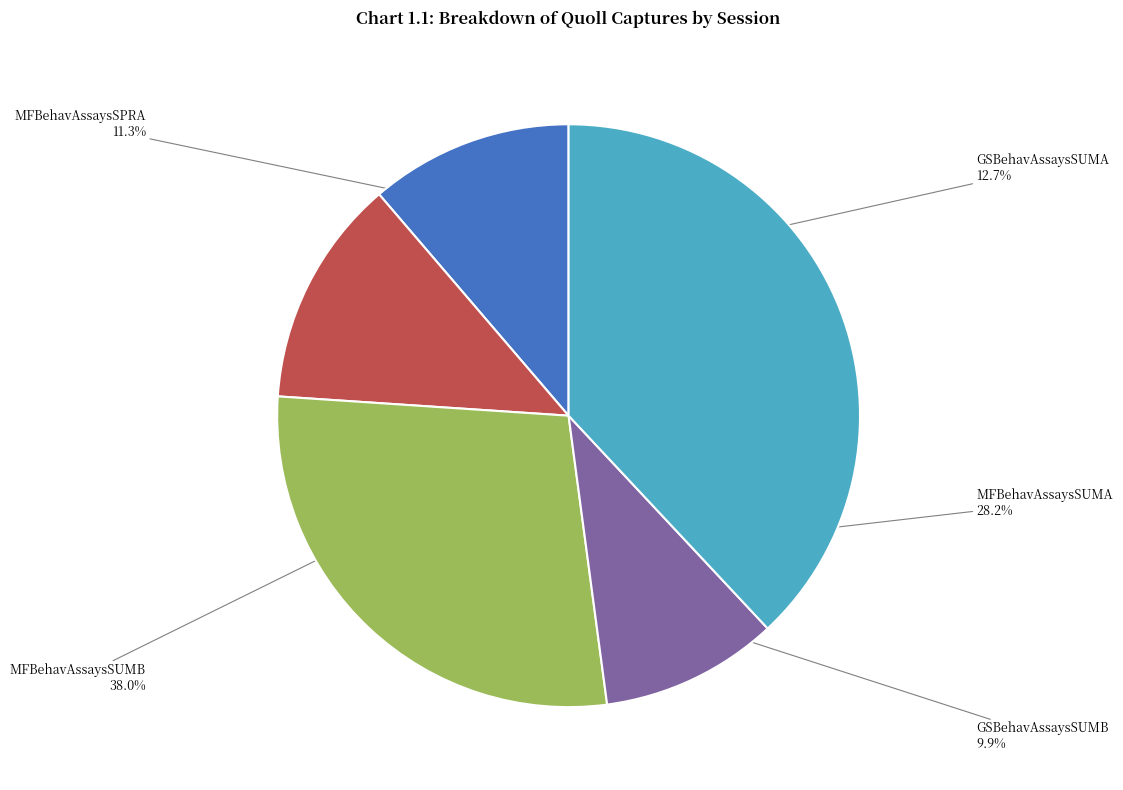

How many slices are in this pie chart?

5